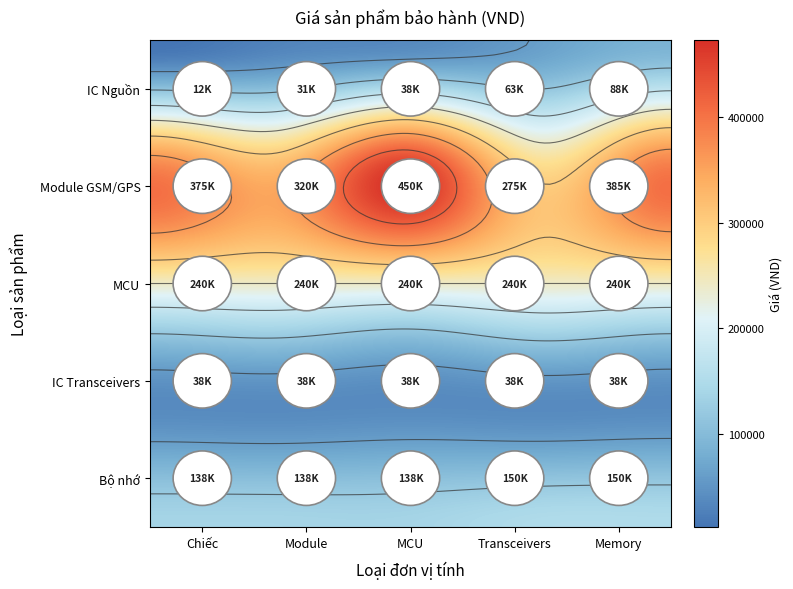

List the labels in order of Module GSM/GPS value, smallest first.

Transceivers, Module, Chiếc, Memory, MCU